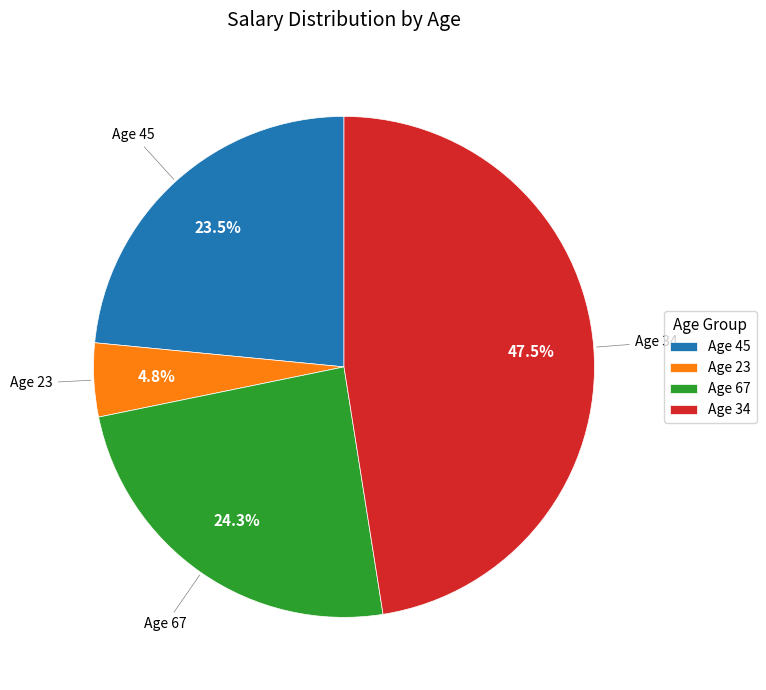

How much of the chart is everything except Age 45?

76.5%